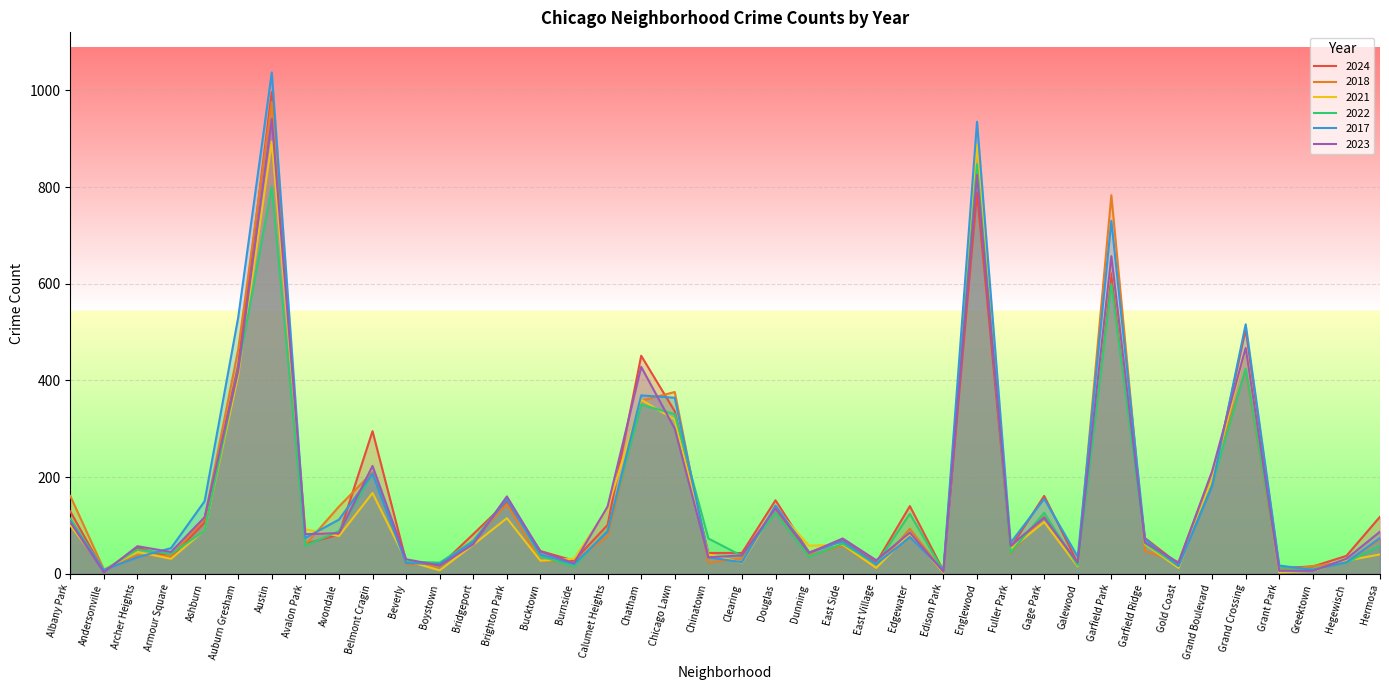

At how many categories does at least one series exceed 1024?

1